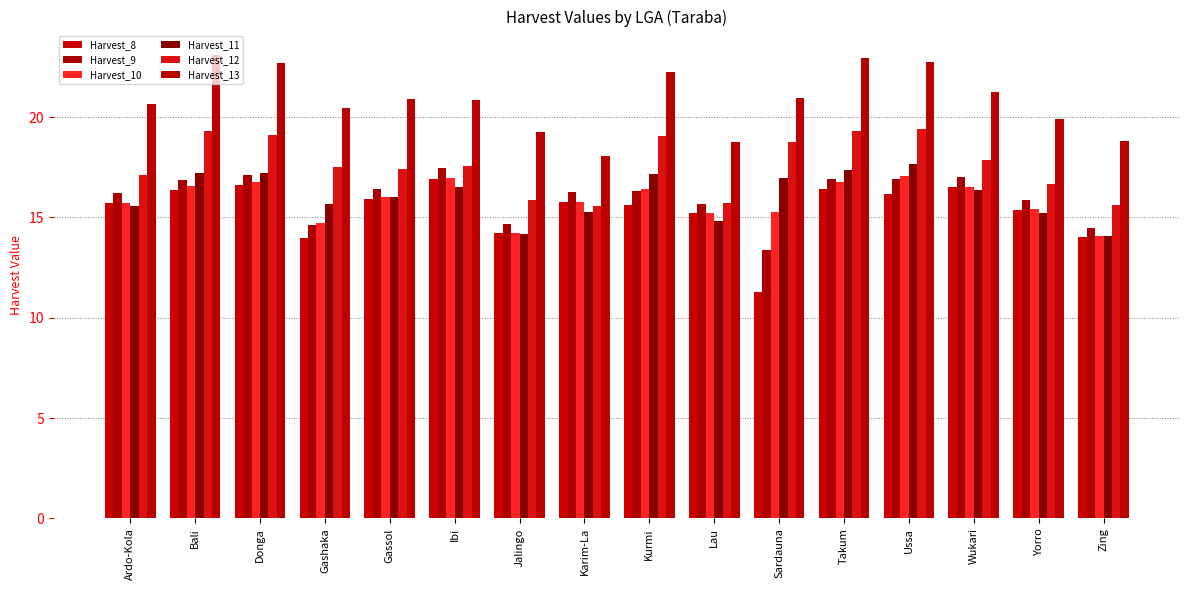

Rank the series at Donga from highest to lowest value.

Harvest_13, Harvest_12, Harvest_11, Harvest_9, Harvest_10, Harvest_8